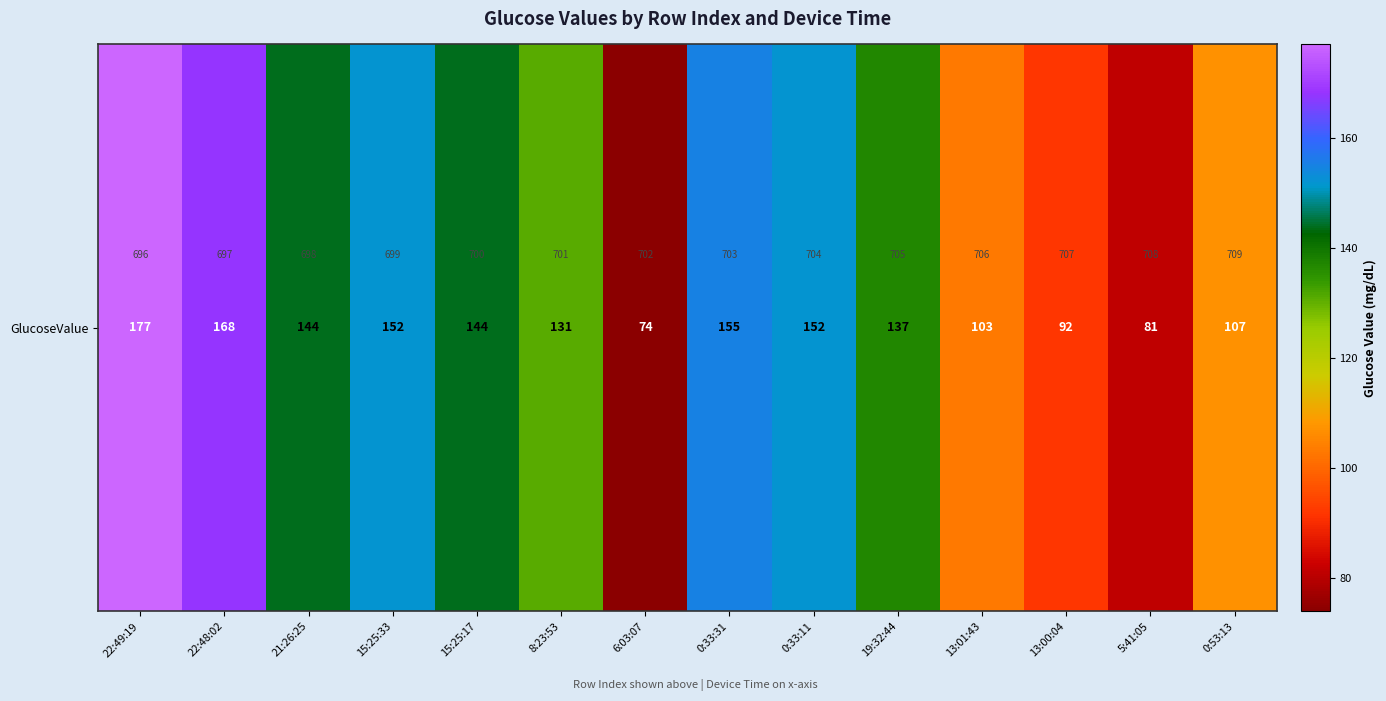

Reading left to right, transcribe all the data shown in this chart.

177	168	144	152	144	131	74	155	152	137	103	92	81	107